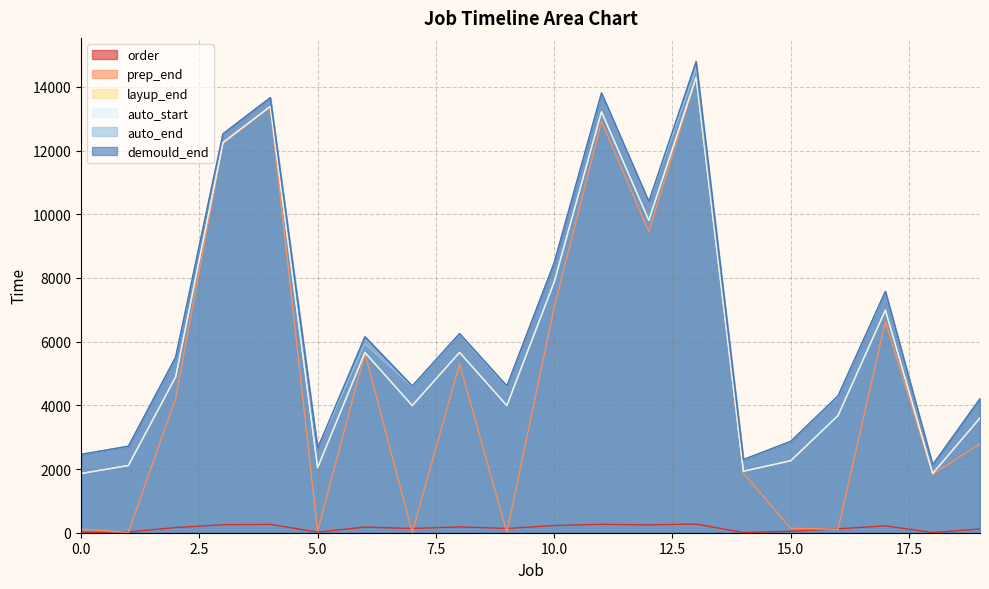

At which category does layup_end reach its first local valley?

5